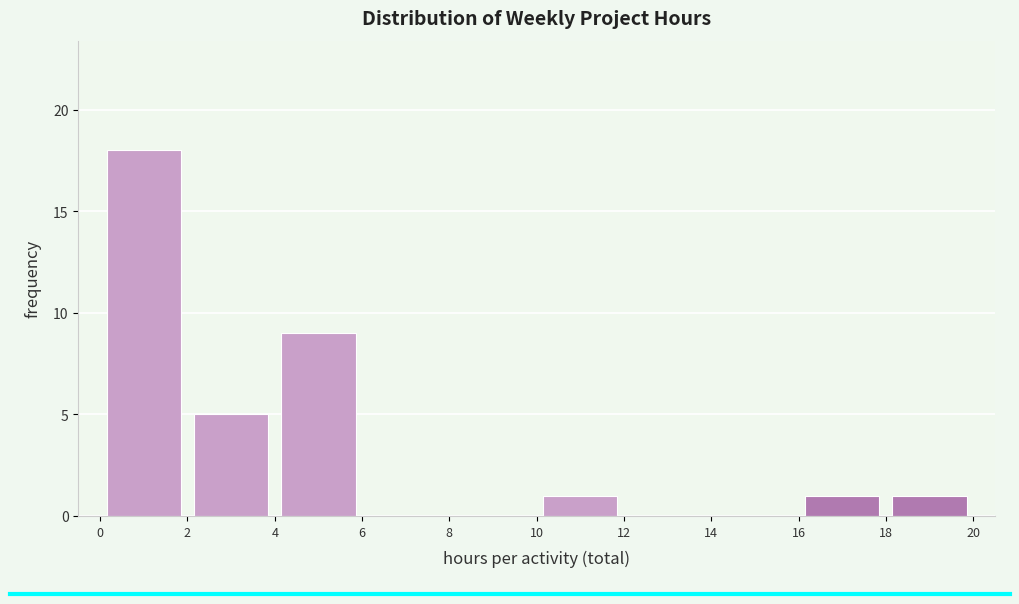

How tall is the bar that spans 2 to 4 on the x-axis? The values are not printed on the chart, so give them approximately, as read against the axis.

5